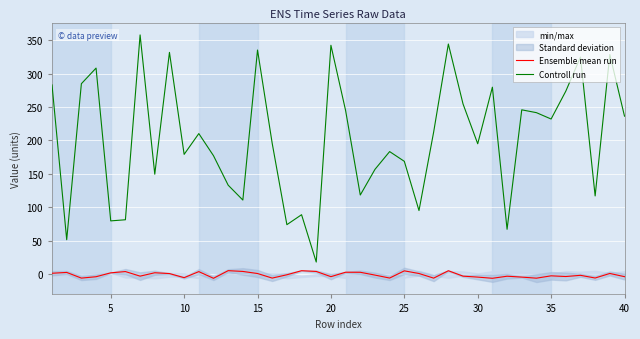

At how many categories does at least one series exceed 217?

18